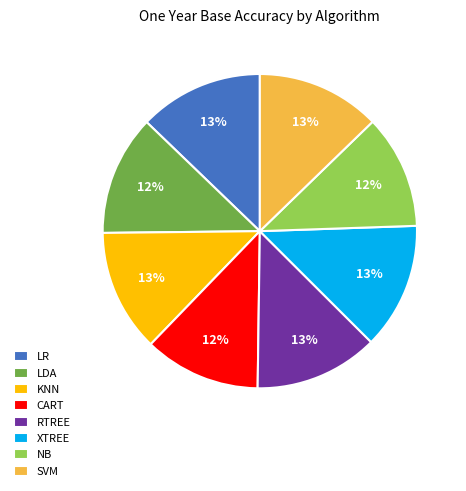

Count the number of slices in the pie.

8